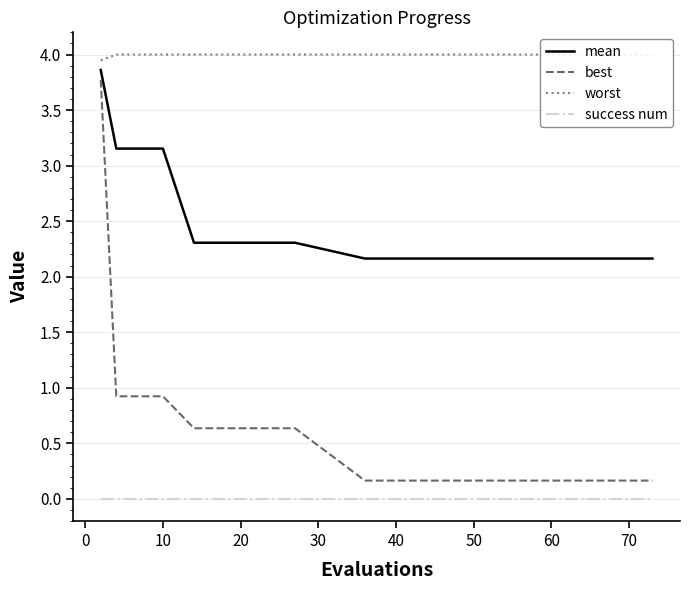

Rank the series by their maximum value, from highest to lowest.

worst, mean, best, success num